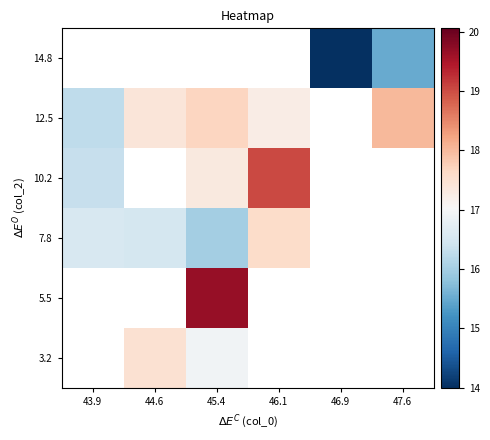

At which label does 12.5 reach its peak?

47.6